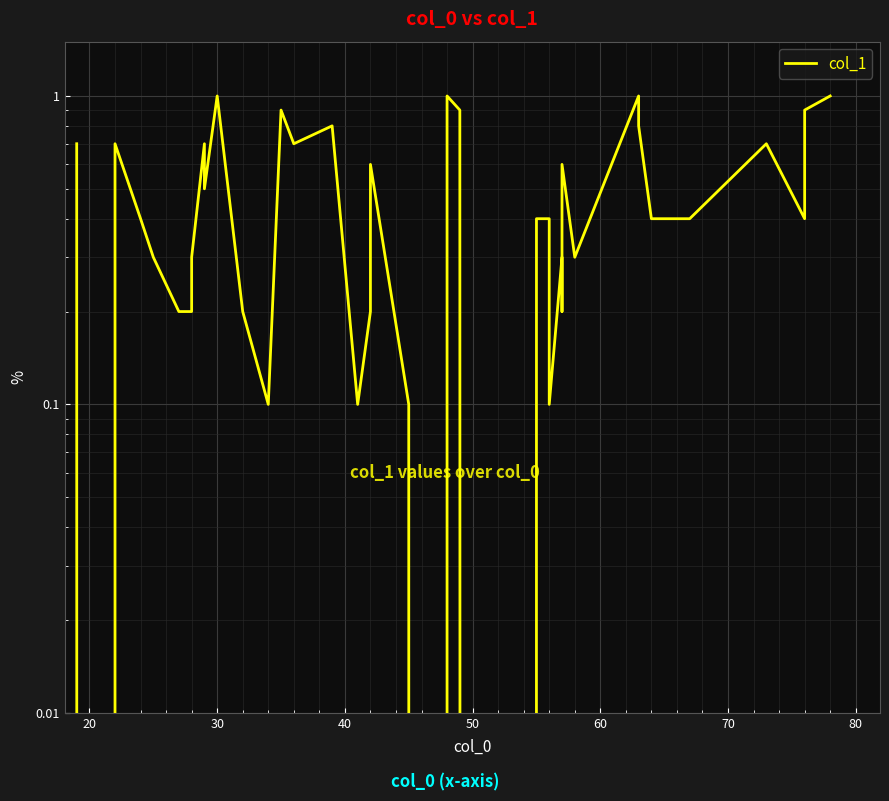

Is it true that the value at 40 is 0.2?

False